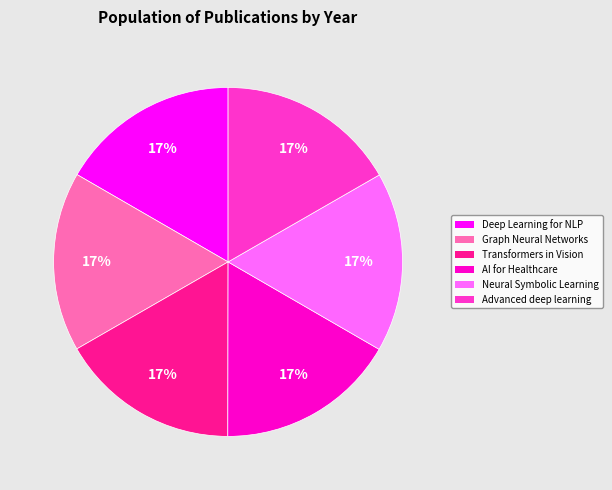

How many slices are in this pie chart?

6